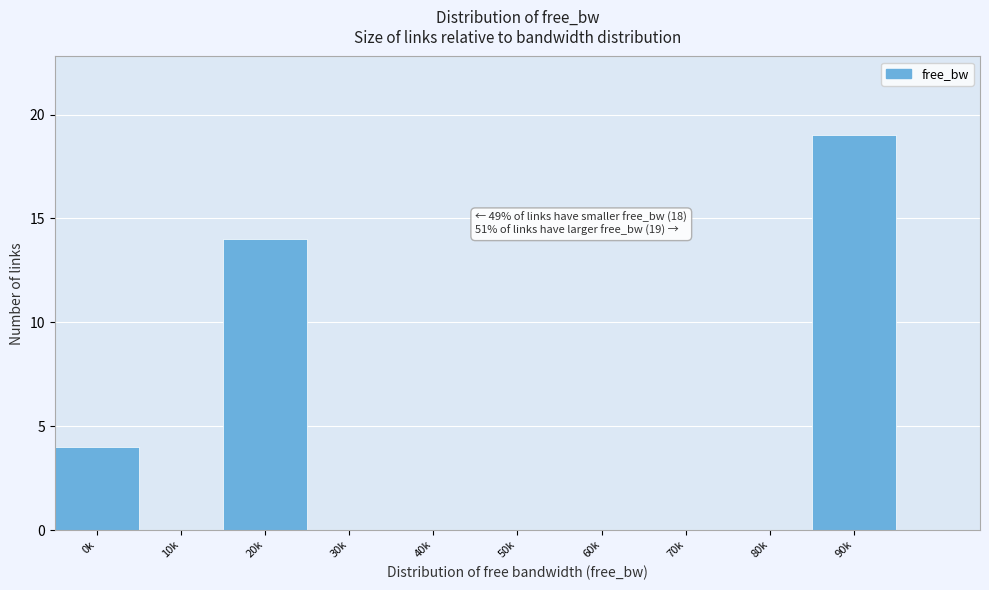

Reading left to right, extract all data points from this chart.

0k=4	10k=0	20k=14	30k=0	40k=0	50k=0	60k=0	70k=0	80k=0	90k=19